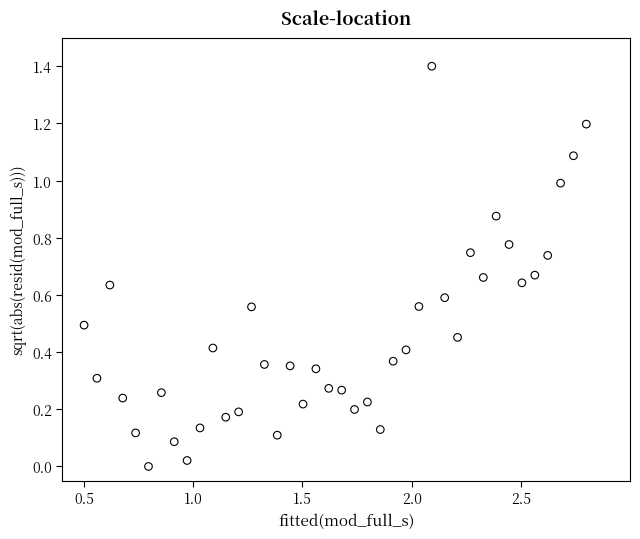

What is the range of Y values (max minus min)?

1.4